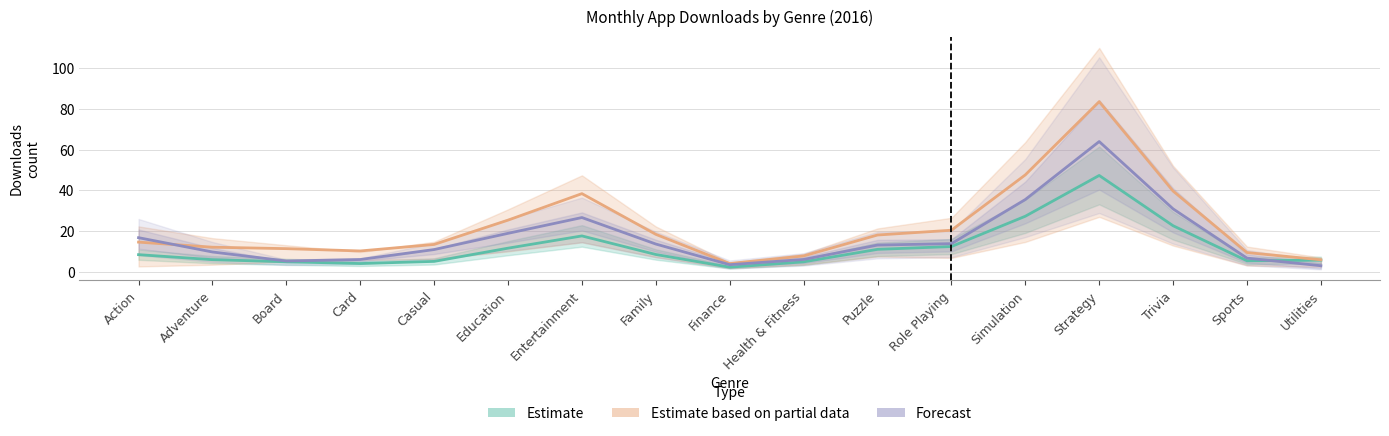

Where is the first local maximum for Forecast?

Entertainment